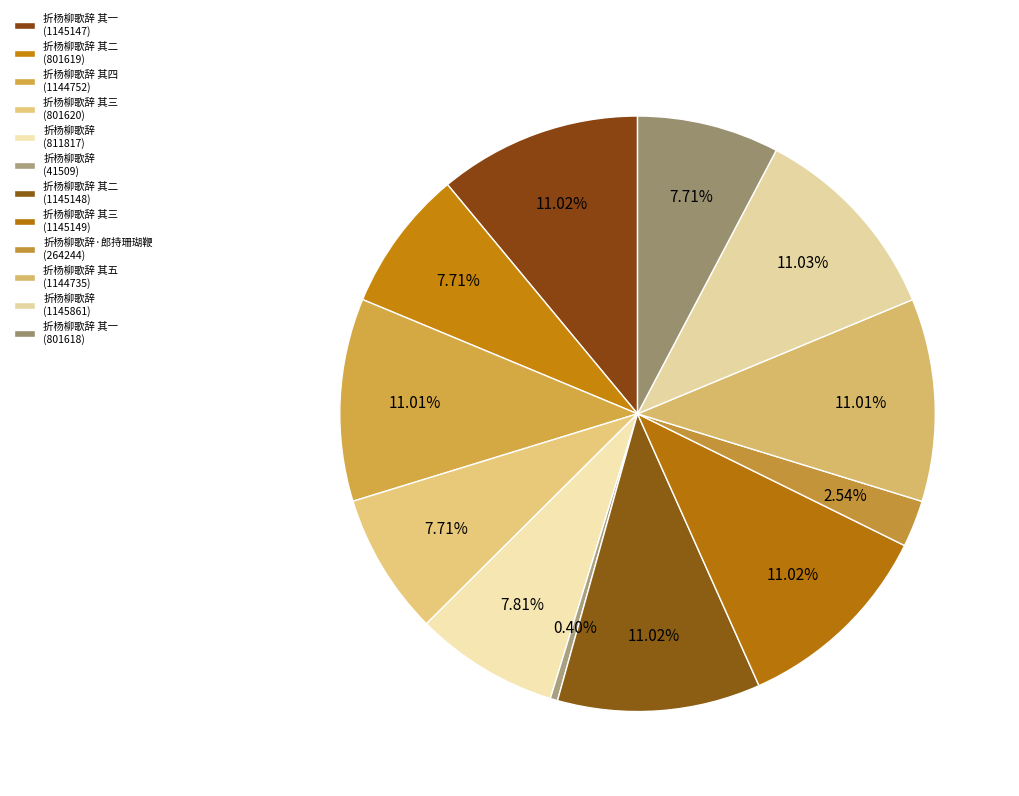

How many segments does this pie chart have?

12